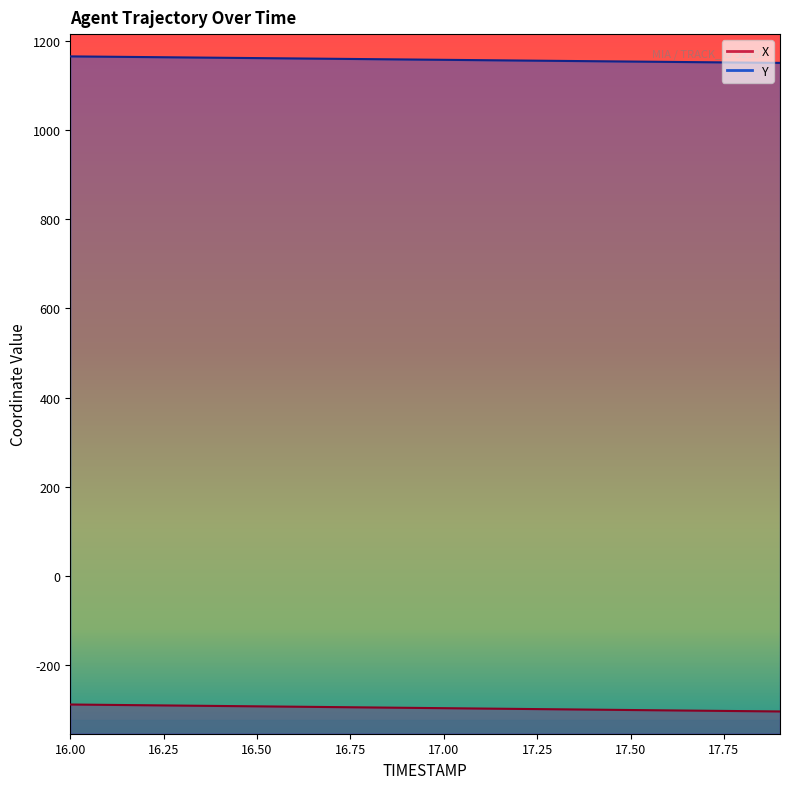

What is the average value of the Y series?

1158.8